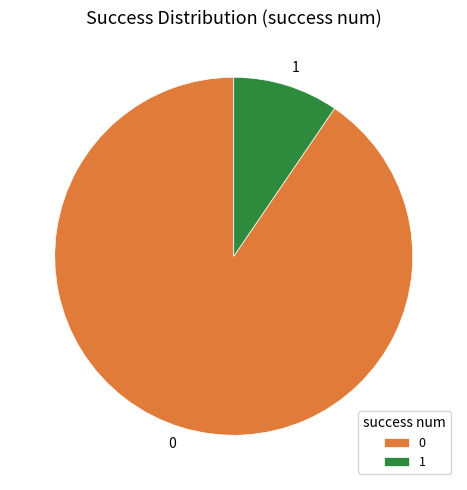

Which category has the biggest portion of the pie?

0